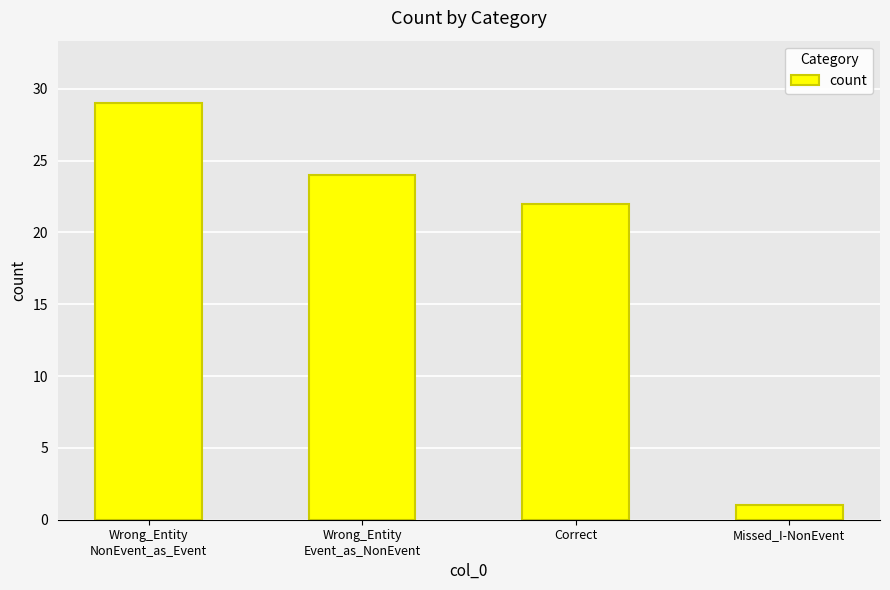

How many bars are there in total?

4